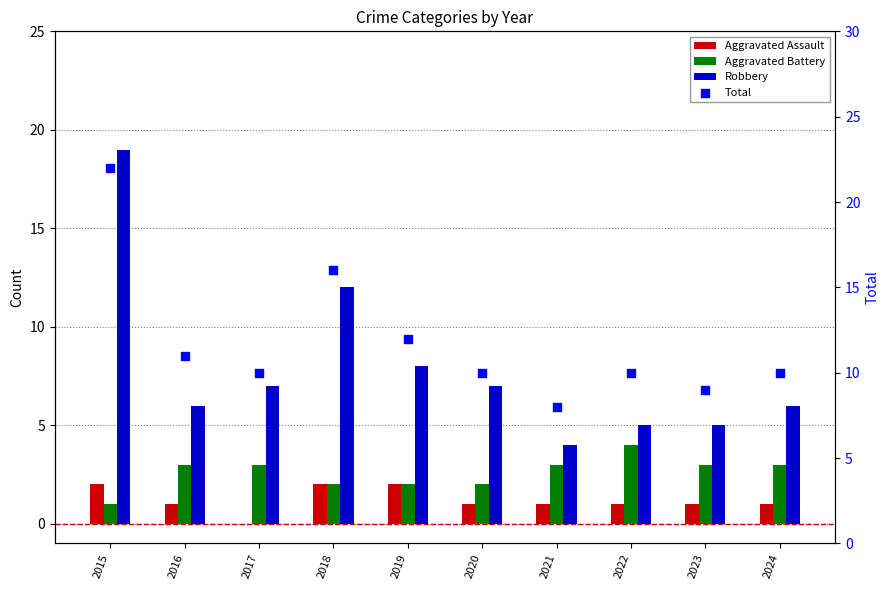

At which category is the sum across all series the highest?

2015